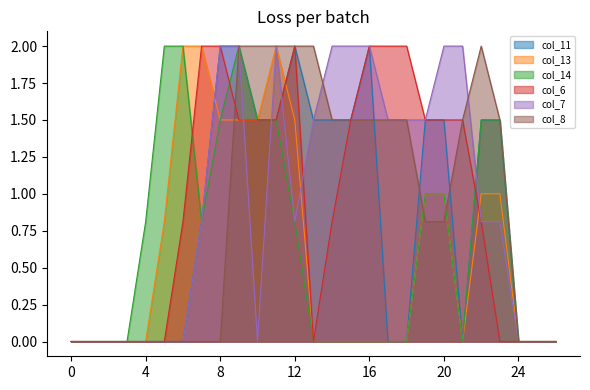

Reading left to right, what are all the values shown in this chart?

col_11: 0.0	0.0	0.0	0.0	0.0	0.0	0.0	0.8	2.0	2.0	1.5	1.5	2.0	1.5	1.5	1.5	2.0	0.0	0.0	1.5	1.5	0.0	1.5	1.5	0.0	0.0	0.0
col_13: 0.0	0.0	0.0	0.0	0.0	0.8	2.0	2.0	1.5	1.5	1.5	2.0	1.5	0.0	0.0	0.0	0.0	0.0	0.0	1.0	1.0	0.0	1.0	1.0	0.0	0.0	0.0
col_14: 0.0	0.0	0.0	0.0	0.8	2.0	2.0	0.8	1.5	2.0	1.5	1.5	0.8	0.0	0.0	0.0	0.0	0.0	0.0	1.0	1.0	0.0	1.5	1.5	0.0	0.0	0.0
col_6: 0.0	0.0	0.0	0.0	0.0	0.0	0.8	2.0	2.0	1.5	1.5	1.5	2.0	0.0	0.8	1.5	2.0	2.0	2.0	1.5	1.5	1.5	0.8	0.0	0.0	0.0	0.0
col_7: 0.0	0.0	0.0	0.0	0.0	0.0	0.0	0.8	2.0	2.0	0.0	2.0	0.8	1.5	2.0	2.0	2.0	1.5	1.5	1.5	2.0	2.0	0.8	0.8	0.0	0.0	0.0
col_8: 0.0	0.0	0.0	0.0	0.0	0.0	0.0	0.0	0.0	2.0	2.0	2.0	2.0	2.0	1.5	1.5	1.5	1.5	1.5	0.8	0.8	1.5	2.0	1.5	0.0	0.0	0.0